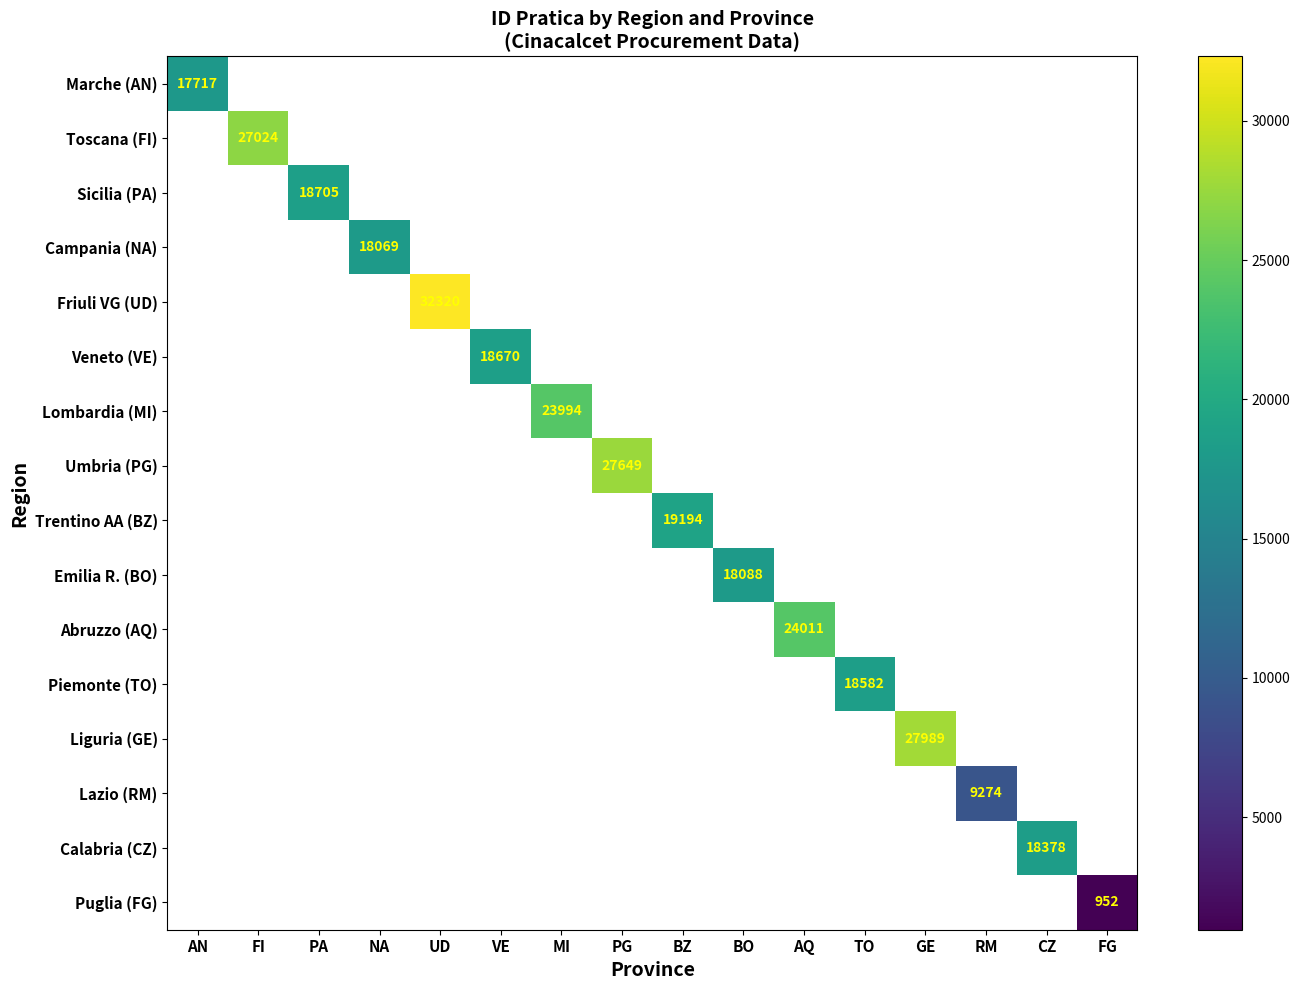

At how many categories does at least one series exceed 24012?

4